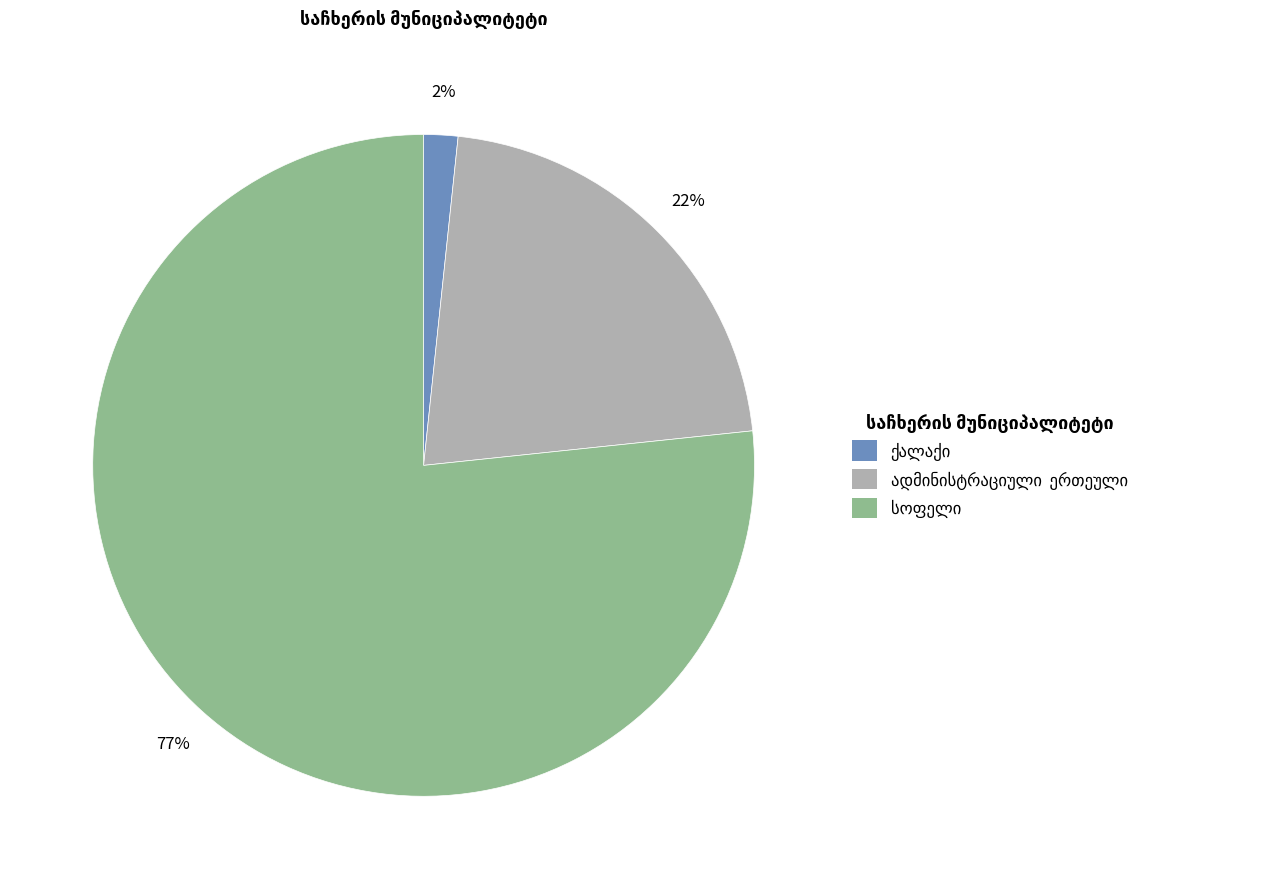

Count the number of slices in the pie.

3